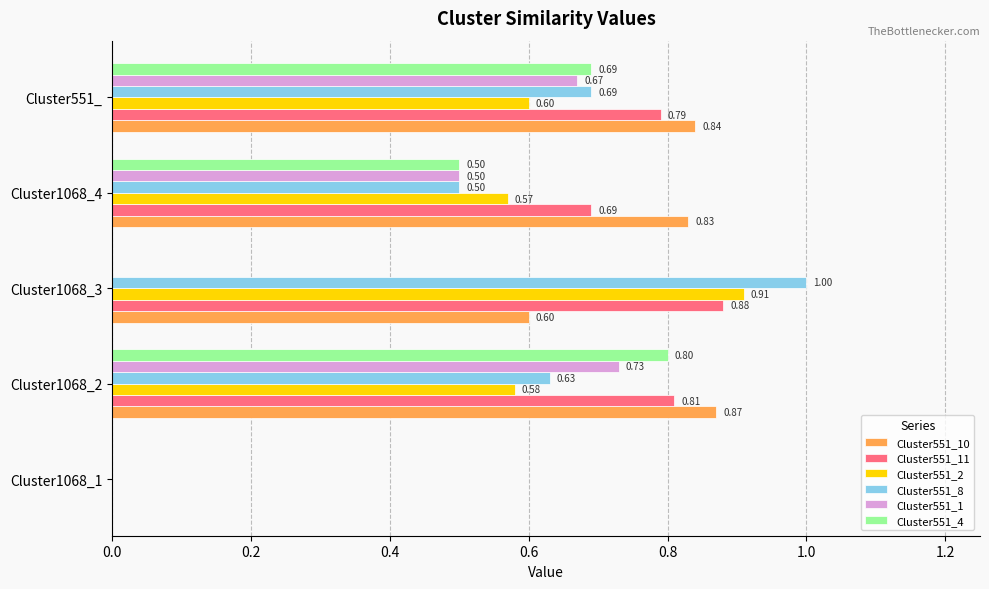

What is the sum of the Cluster551_10 values at Cluster1068_1 and Cluster551_?

0.8